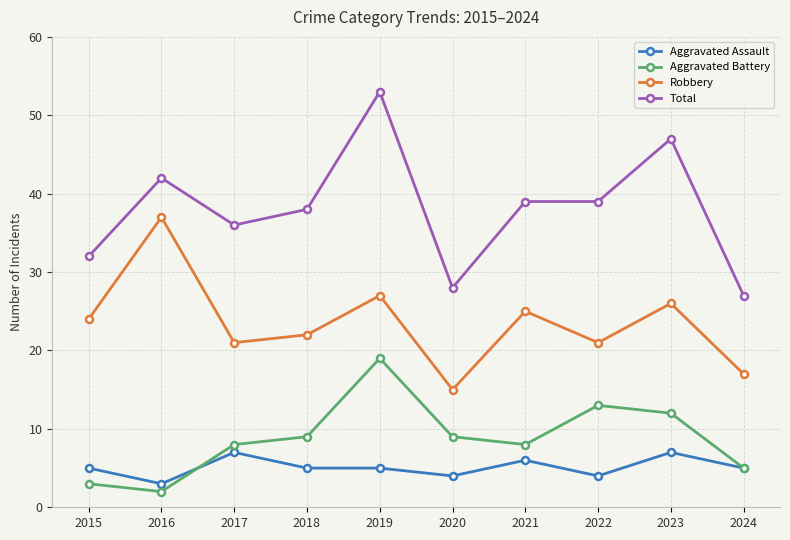

Is it true that Aggravated Battery equals 9 at 2018?

True